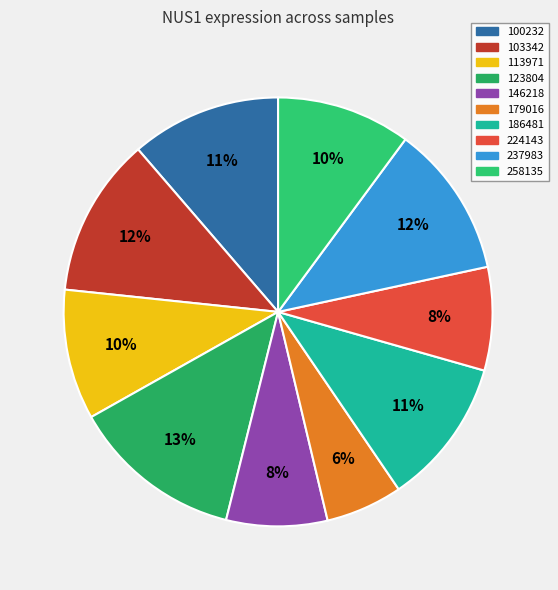

Count the number of slices in the pie.

10